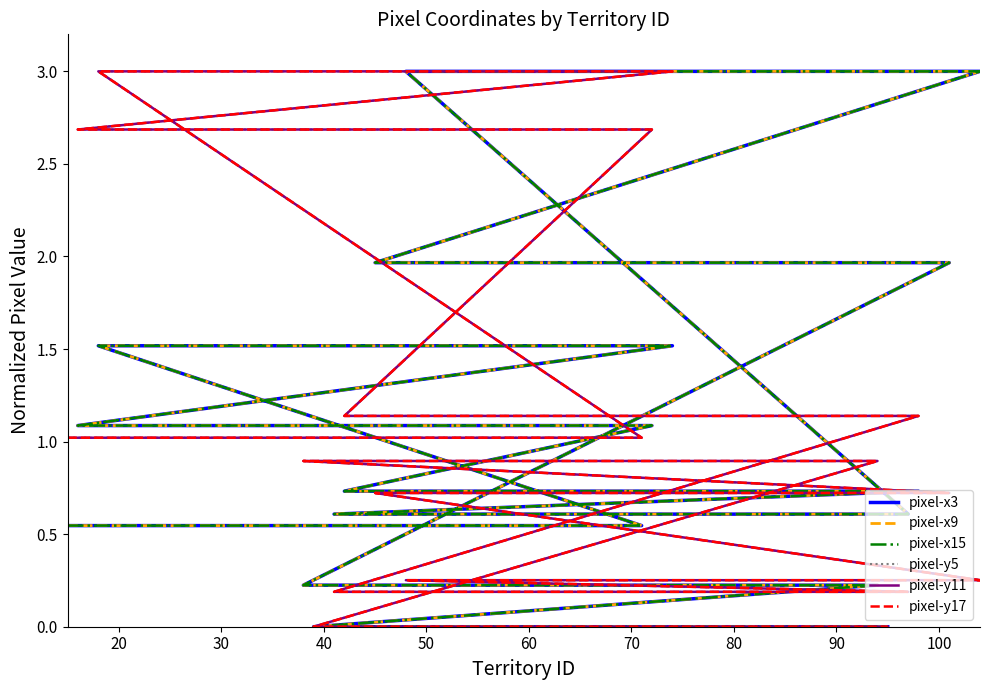

What value does the pixel-x9 series have at 20?

0.5